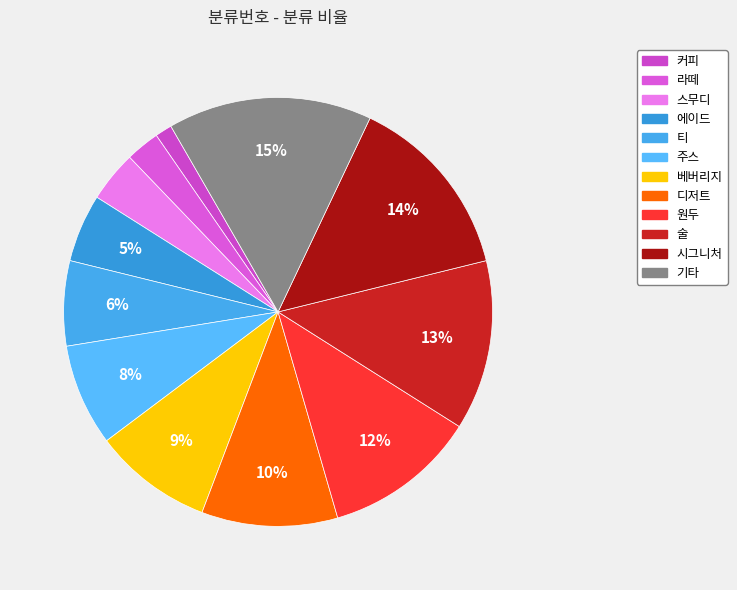

Approximately how many times larger is the value at 라떼 compared to 시그니처?

0.2